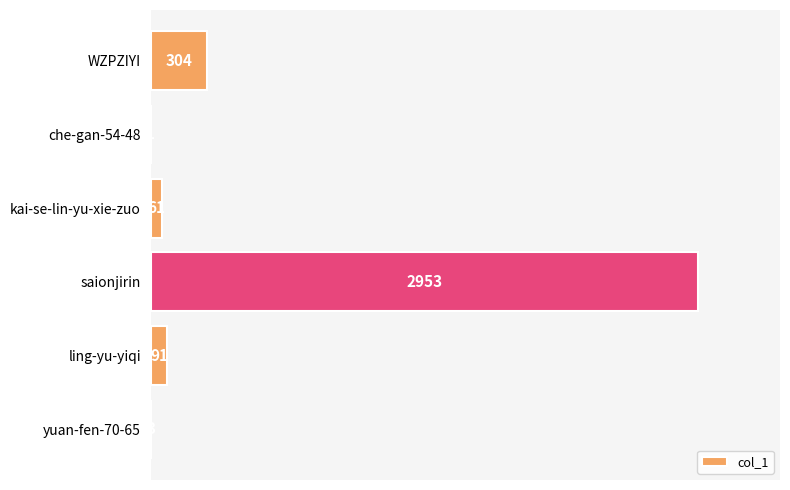

What is the maximum value shown in the chart?

2953